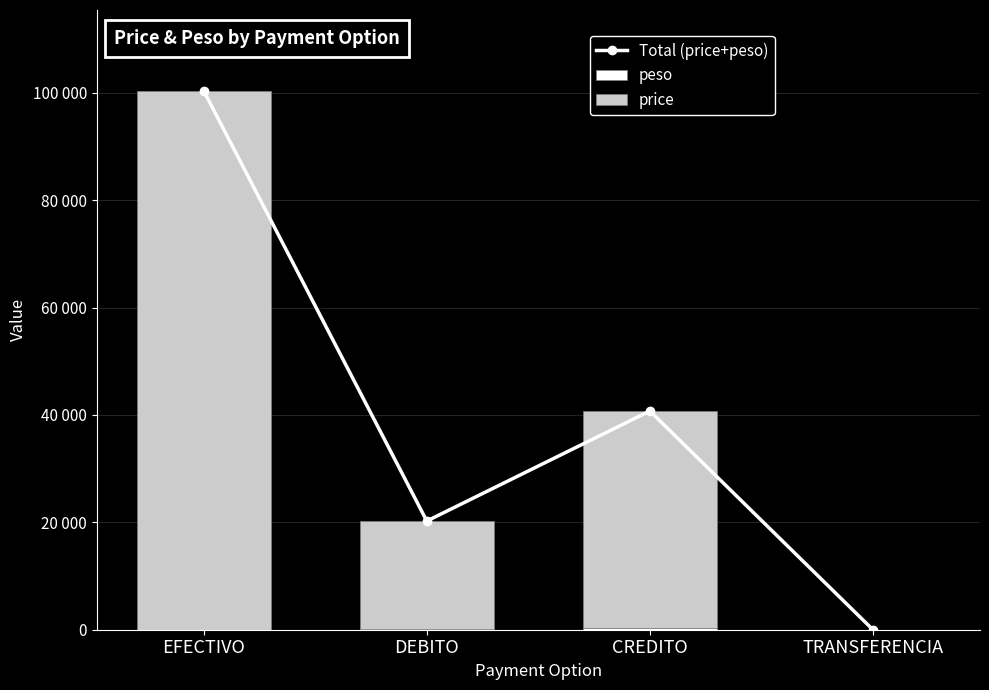

Which category has the highest value in the price series?

EFECTIVO